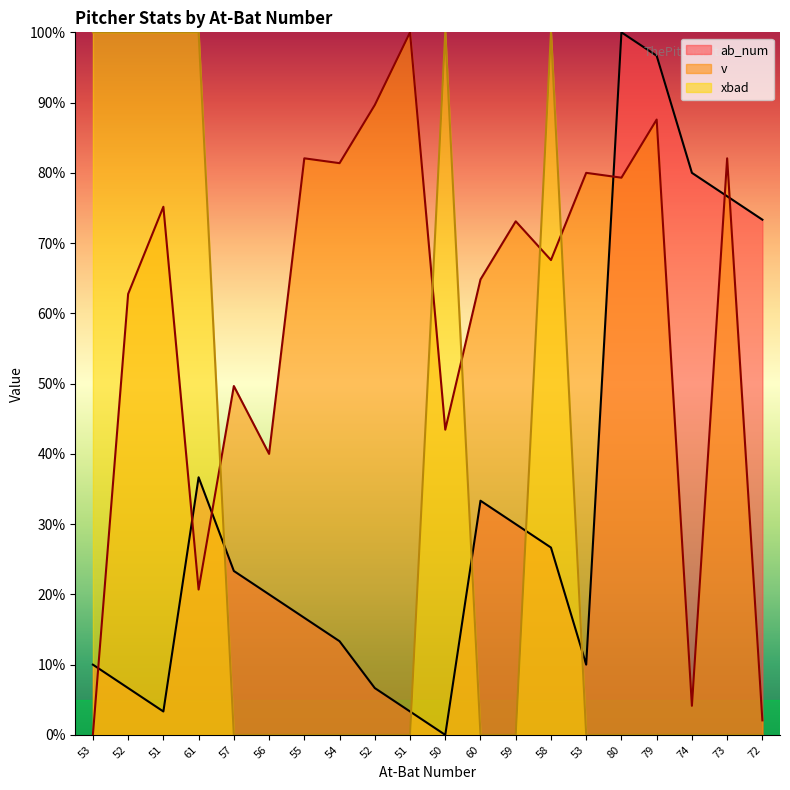

The ab_num series shows 42.8 at 58. True or false?

False